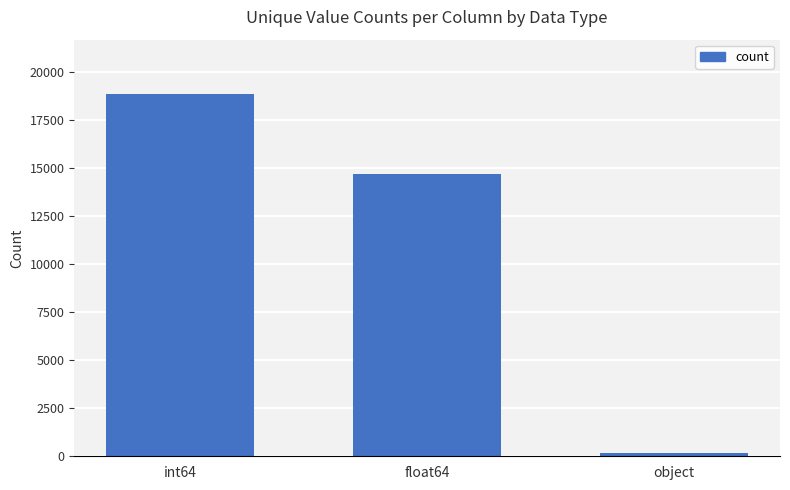

Between object and int64, which is larger?

int64